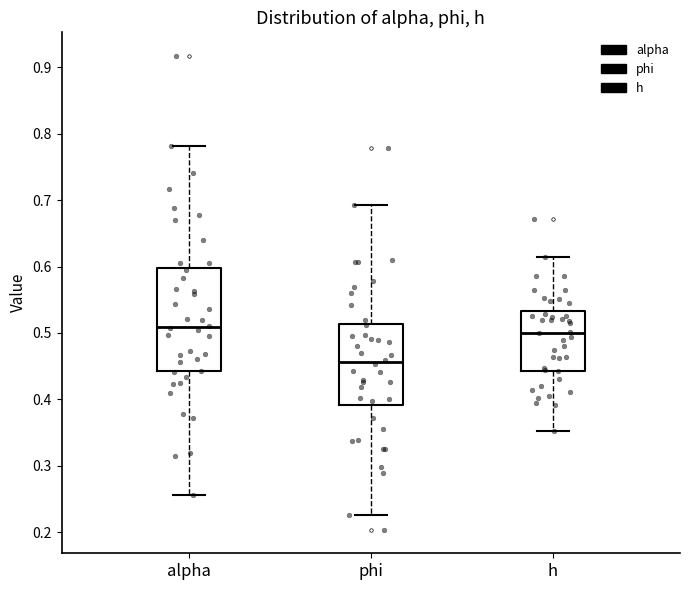

Reading left to right, transcribe this box plot: for each box, give where its median line is, the range the box spans, and where its two whiskers end, as read against the y-axis. The values are not printed on the chart, so give them approximately, as read against the axis.

alpha: median 0.51, box 0.44 to 0.60, whiskers 0.26 to 0.78
phi: median 0.46, box 0.39 to 0.51, whiskers 0.23 to 0.69
h: median 0.50, box 0.44 to 0.53, whiskers 0.35 to 0.61